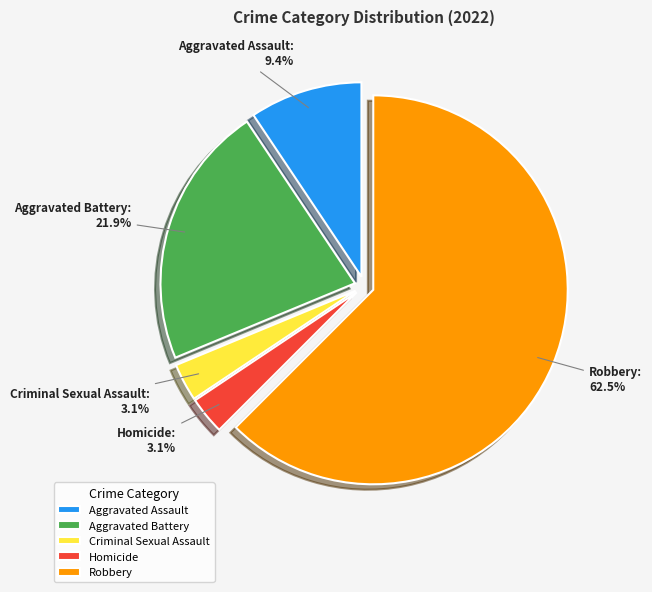

What is the largest slice in the pie chart?

Robbery